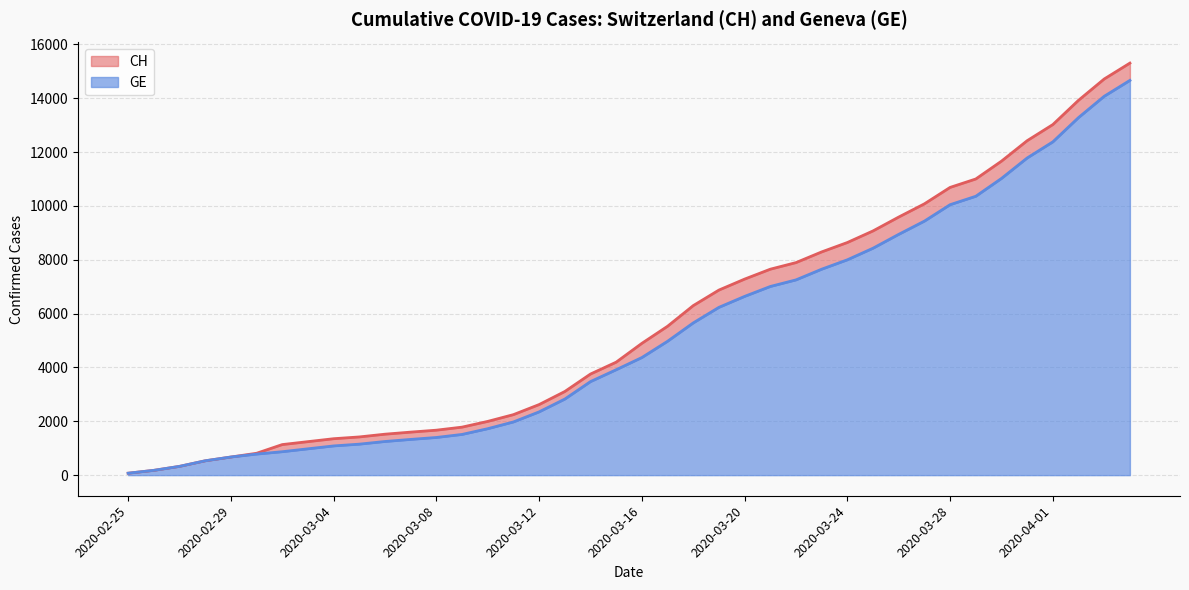

What is the approximate value of GE at 2020-04-02, to the nearest 10?

13280